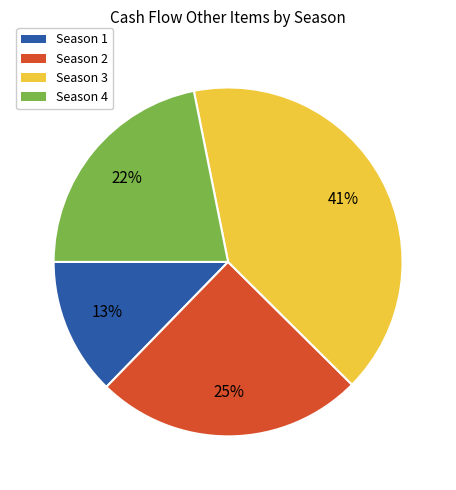

Approximately how many times larger is the value at Season 1 compared to Season 4?

0.6